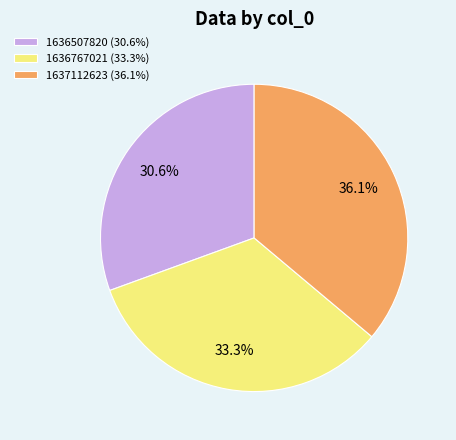

Is it true that 1636767021 is 45% of the pie?

False